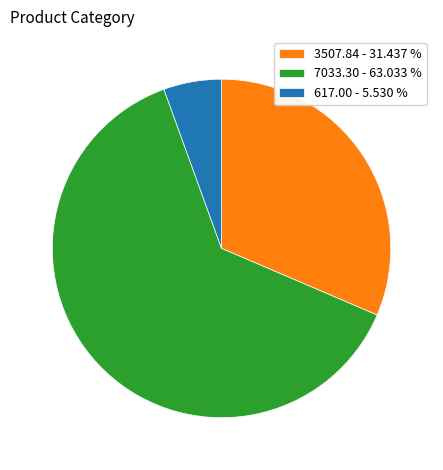

Rank the categories by value from lowest to highest.

617.00 - 5.530 %, 3507.84 - 31.437 %, 7033.30 - 63.033 %